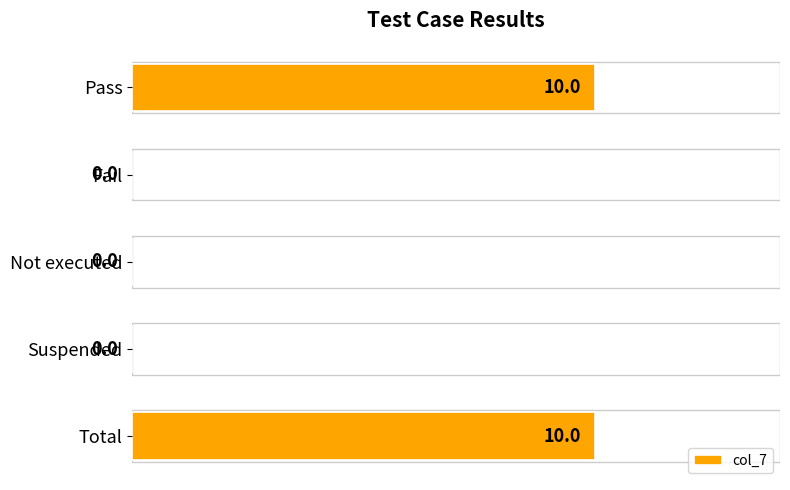

How many positive values are there?

2